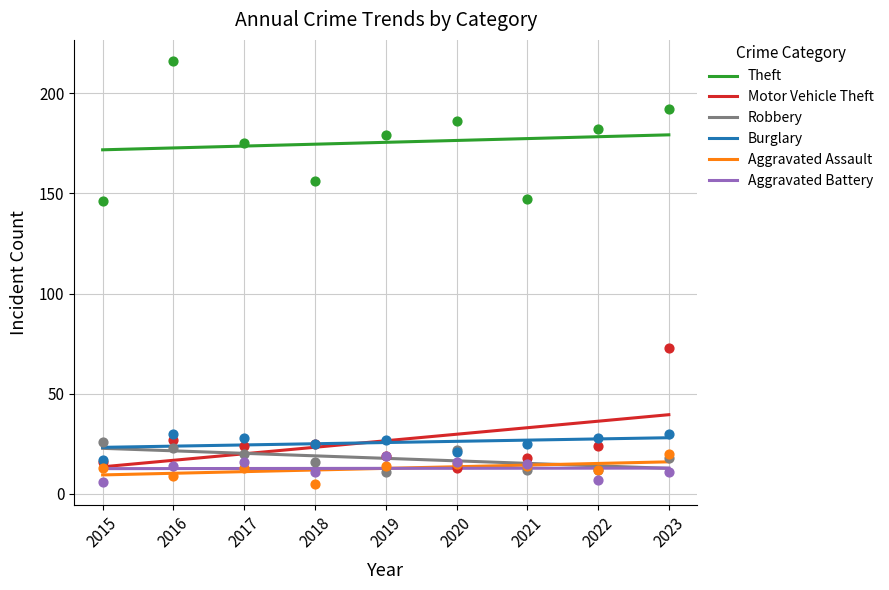

What are all the series names shown in the legend?

Theft, Motor Vehicle Theft, Robbery, Burglary, Aggravated Assault, Aggravated Battery